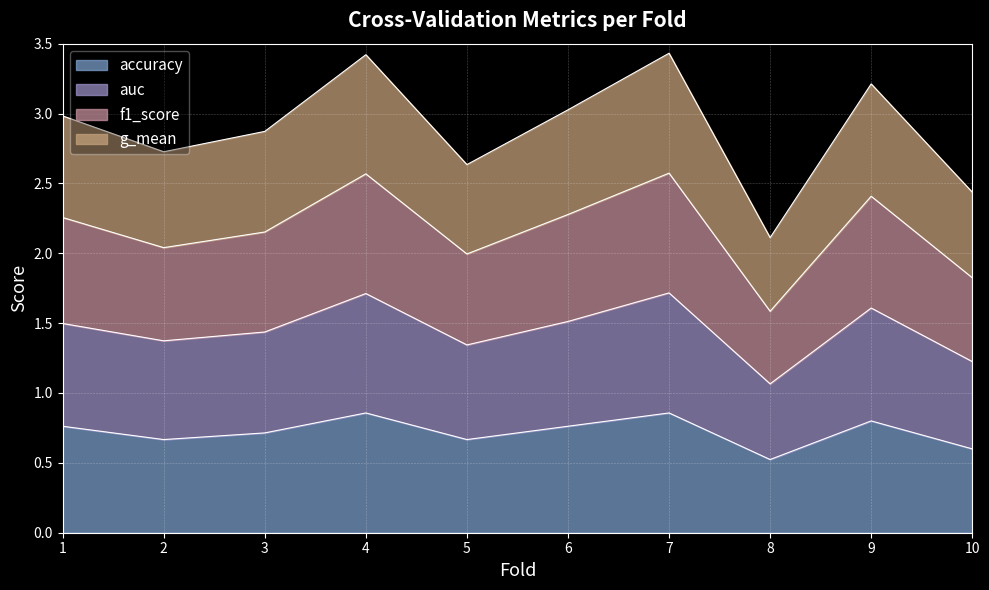

What is the total value across all series at 1?

3.0